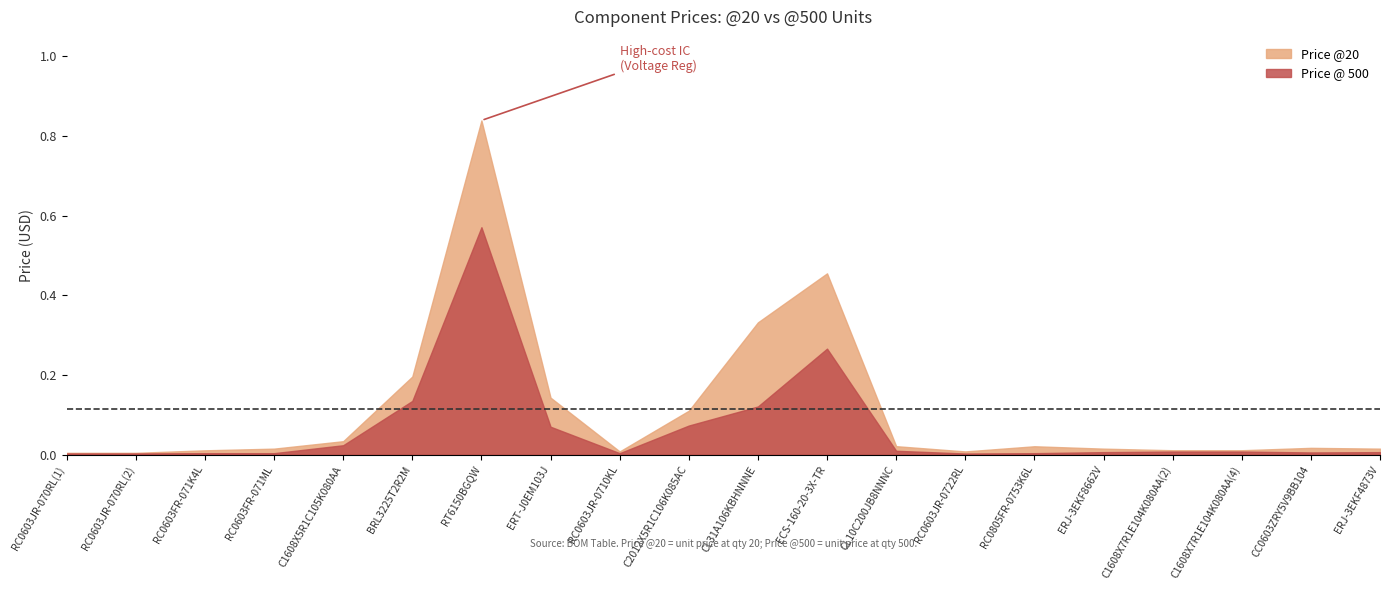

What is the total value across all series at C1608X5R1C105K080AA?

0.1